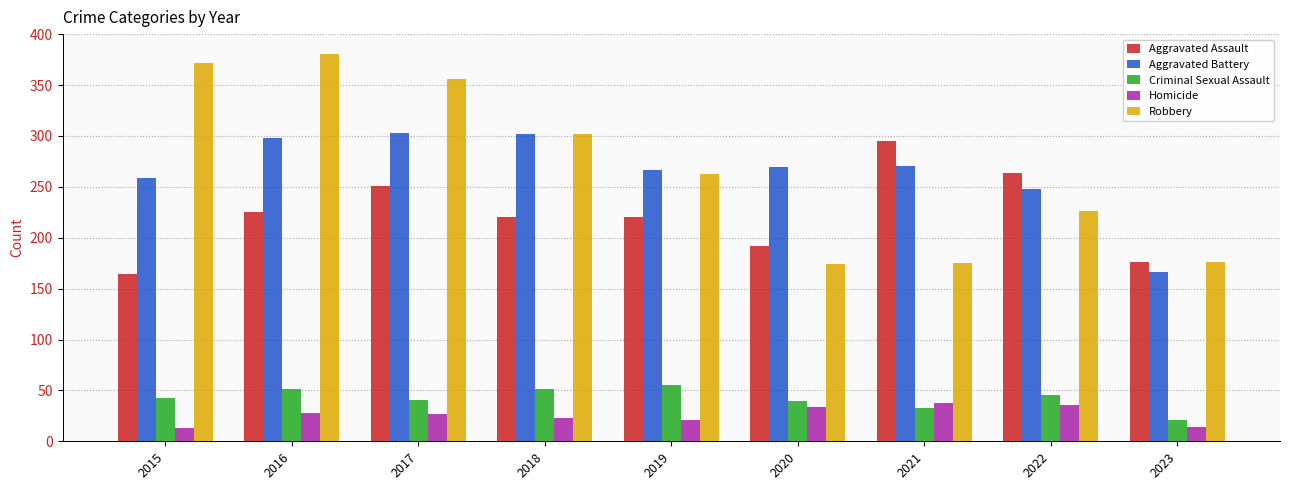

What is the total value across all series at 2023?

553